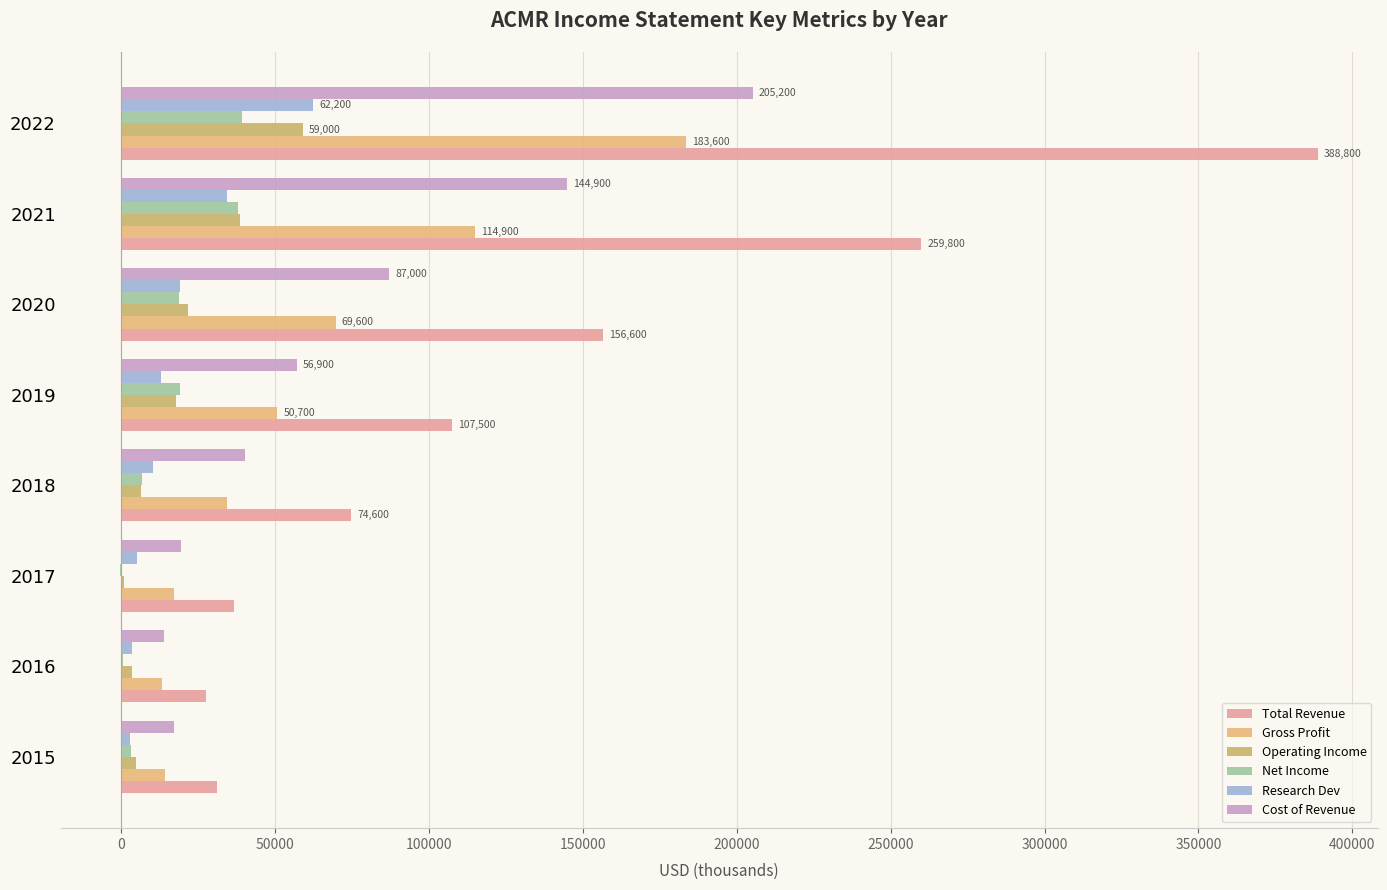

How many distinct data groups are displayed?

6